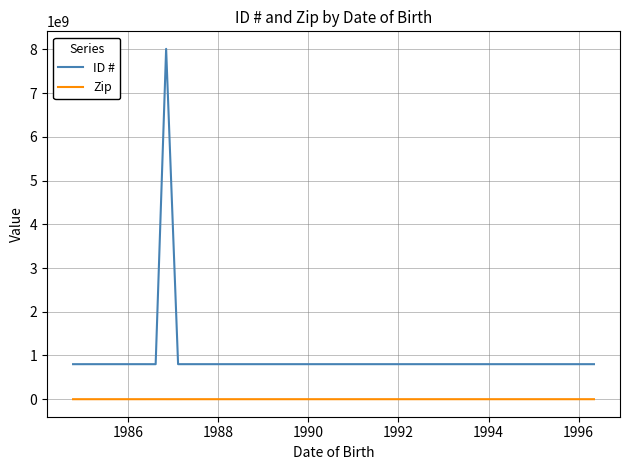

True or false: ID # and Zip cross at least once.

False